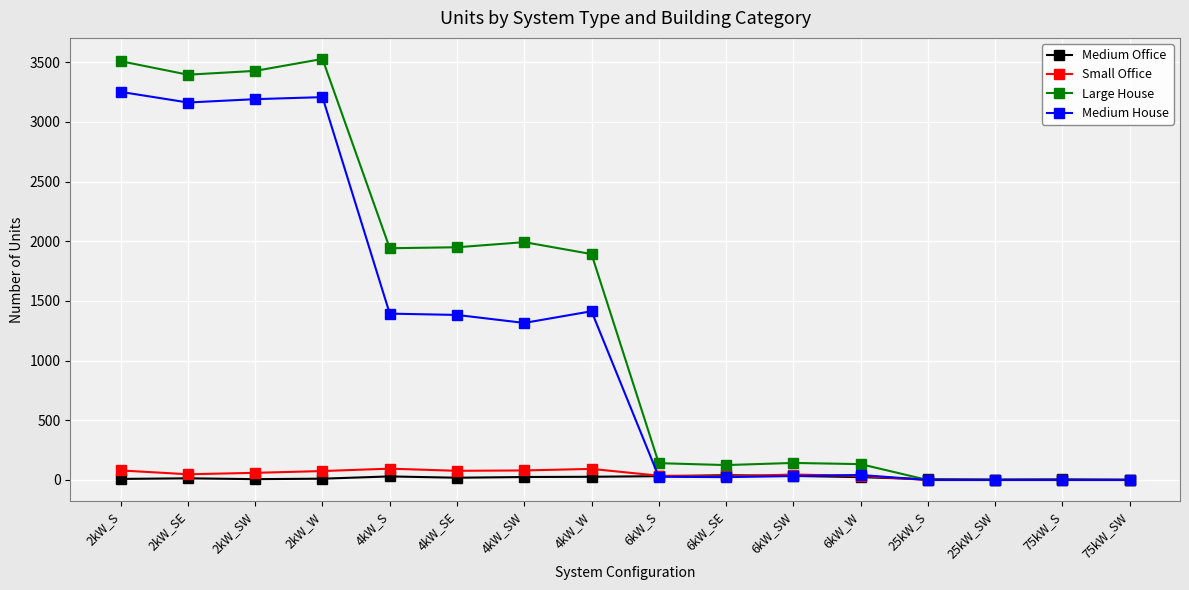

How many data points in Small Office are less than 48?

8